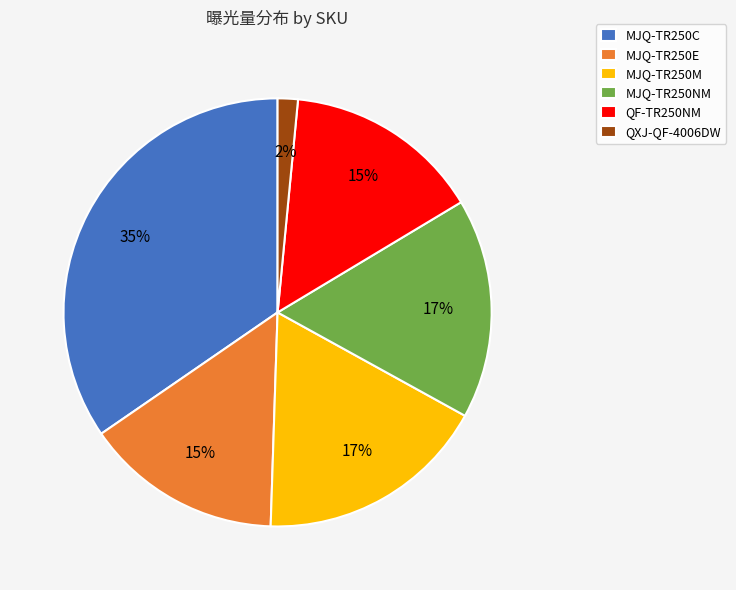

How many slices are in this pie chart?

6